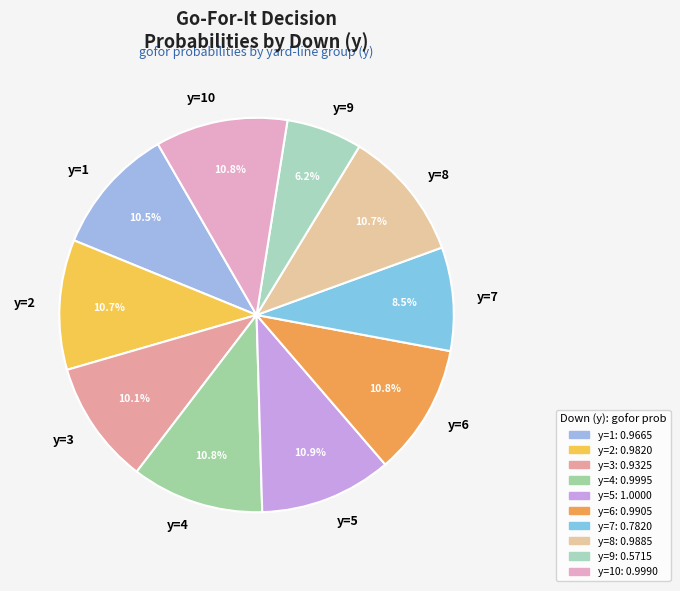

Between y=1 and y=9, which is larger?

y=1